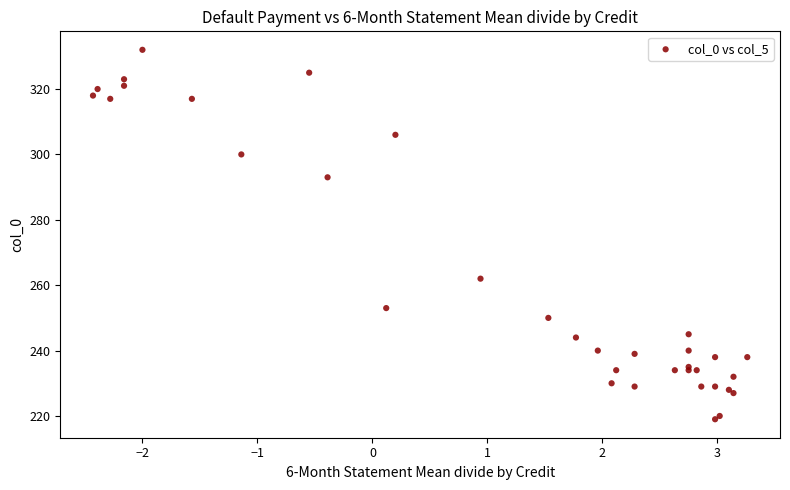

What Y value in the scatter plot is closest to 275?

262